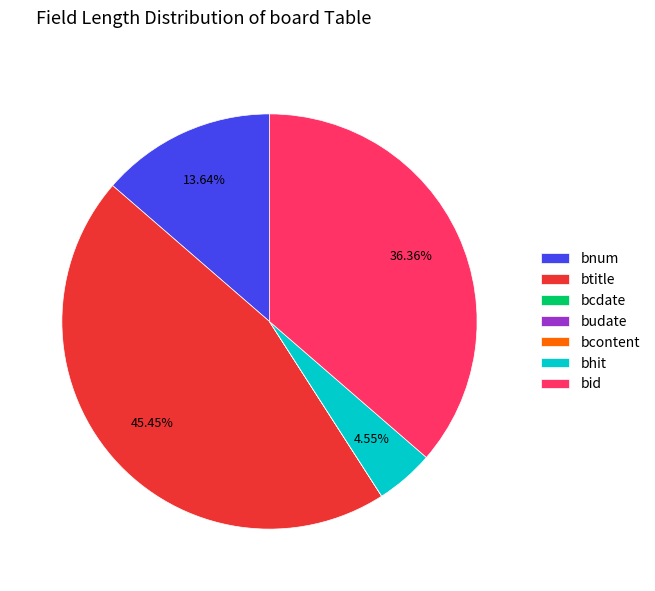

True or false: bhit accounts for 5% of the total.

True